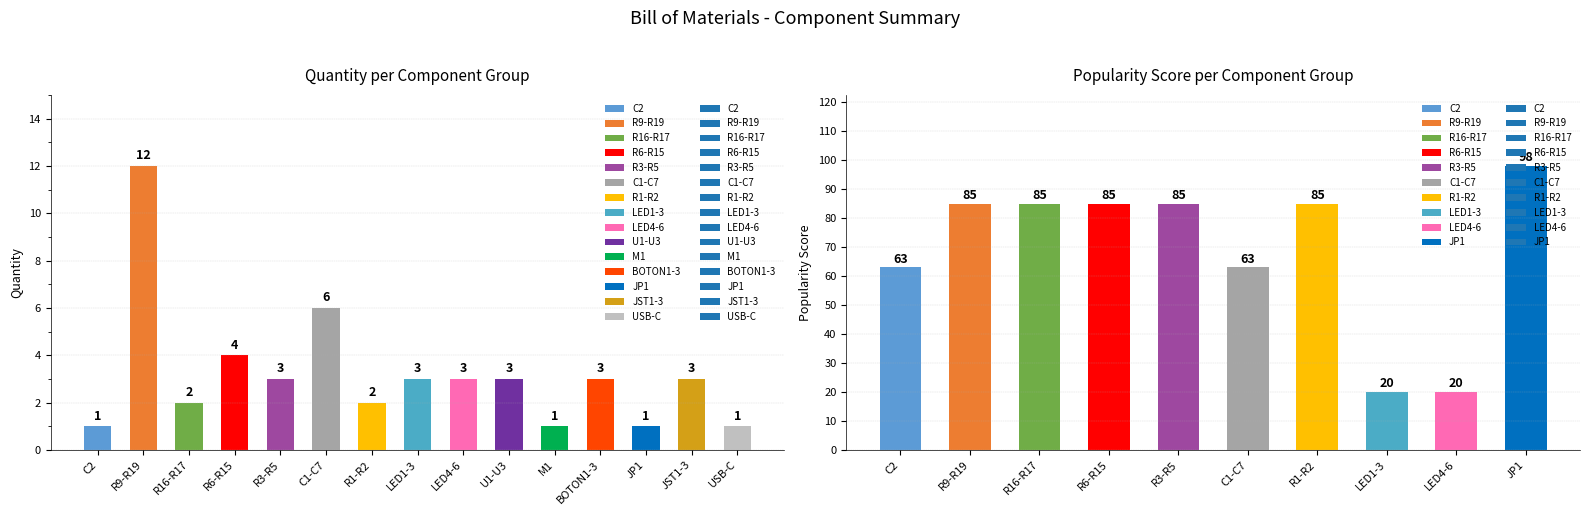

What is the change in value from R1-R2 to JP1?

-1